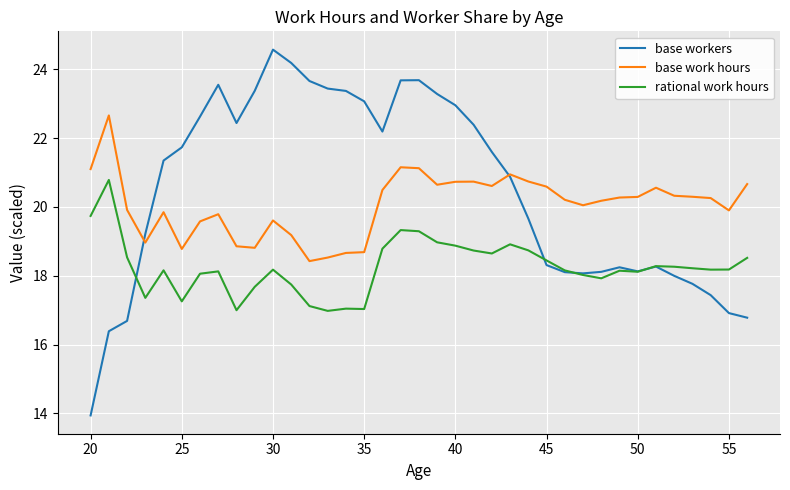

What are all the series names shown in the legend?

base workers, base work hours, rational work hours